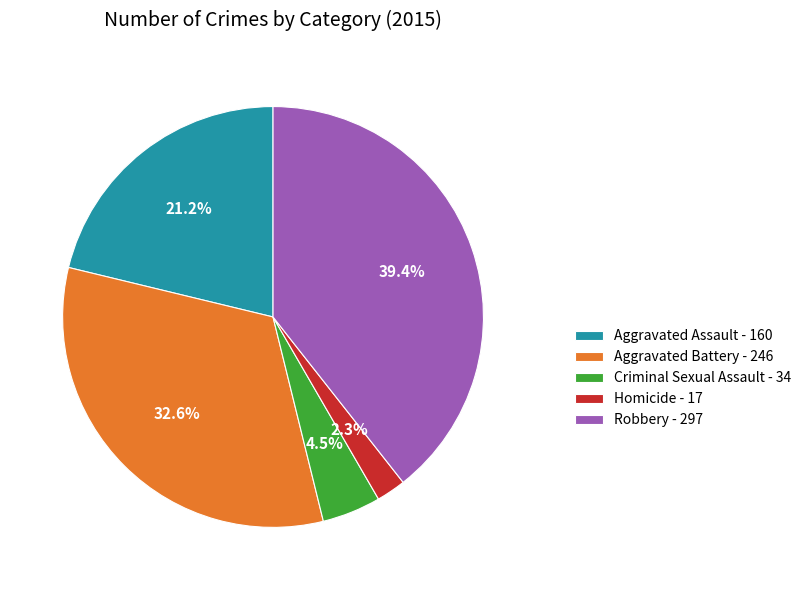

Is Criminal Sexual Assault the majority of the pie?

No